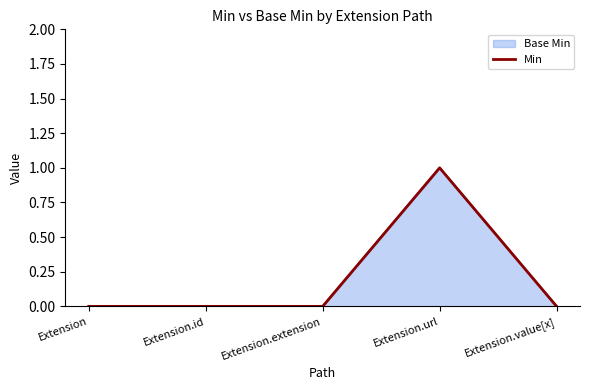

What position from the left is Extension.value[x]?

5